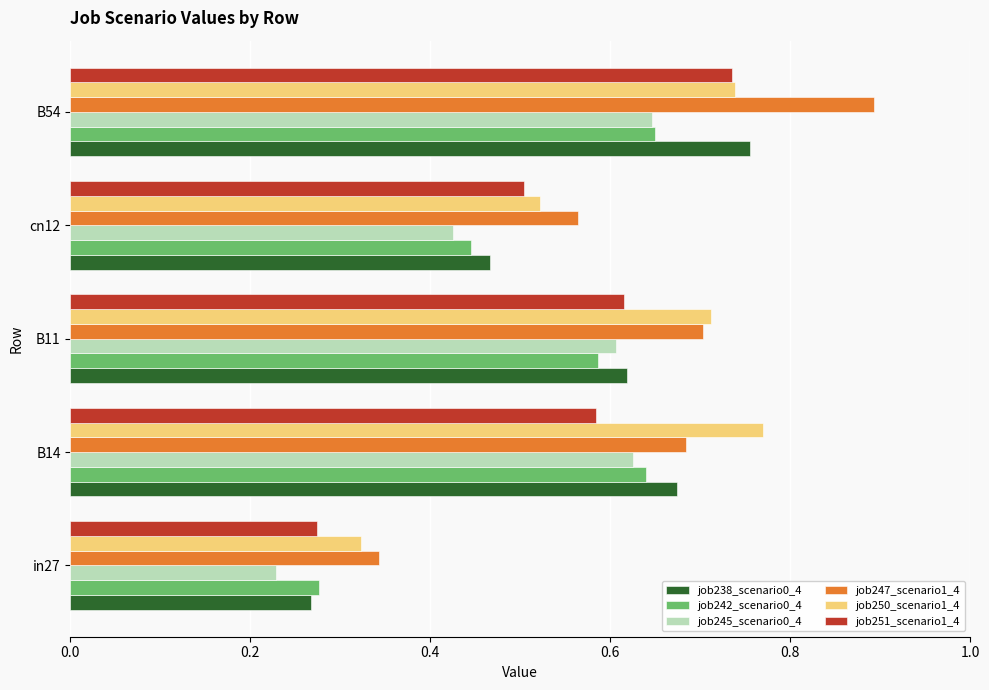

Which label corresponds to the largest value in the chart?

B54